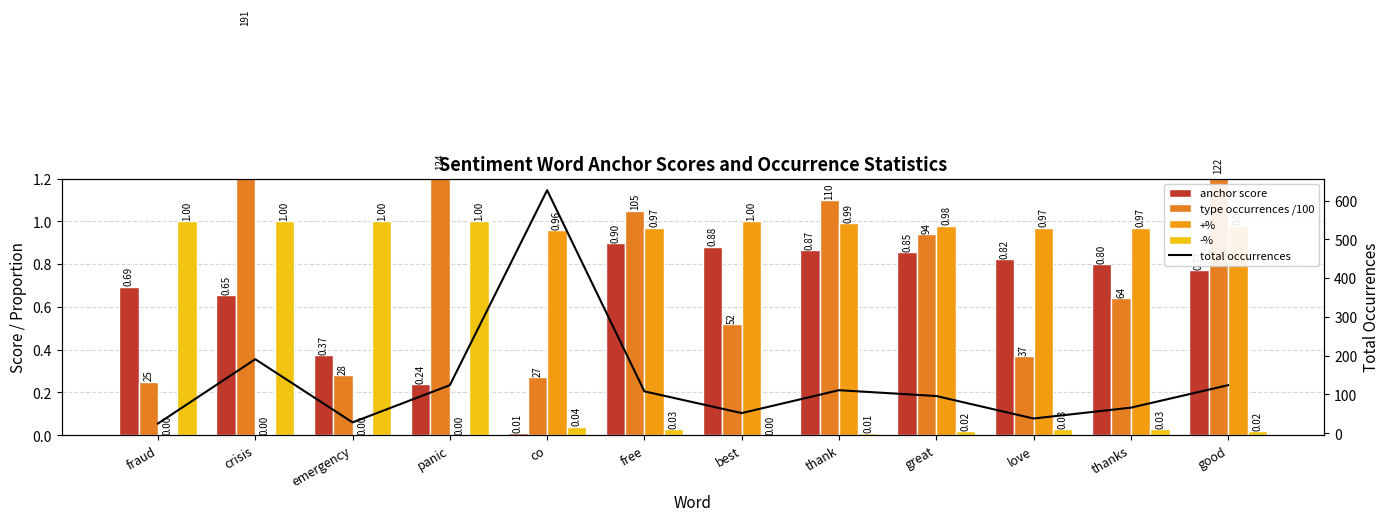

Which series changed the most between great and love?

total occurrences